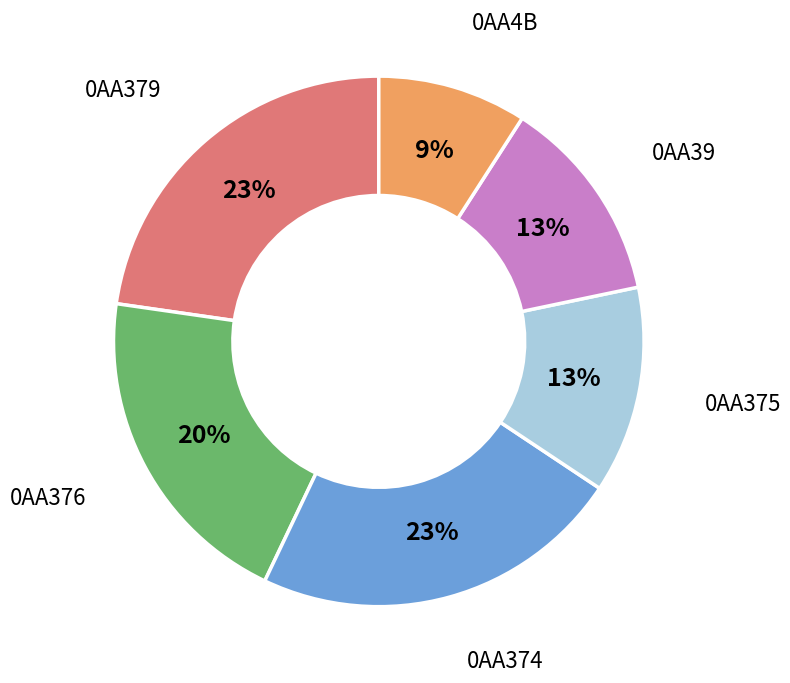

To the nearest percent, what is the difference between the largest and smallest slice percentages?

14%